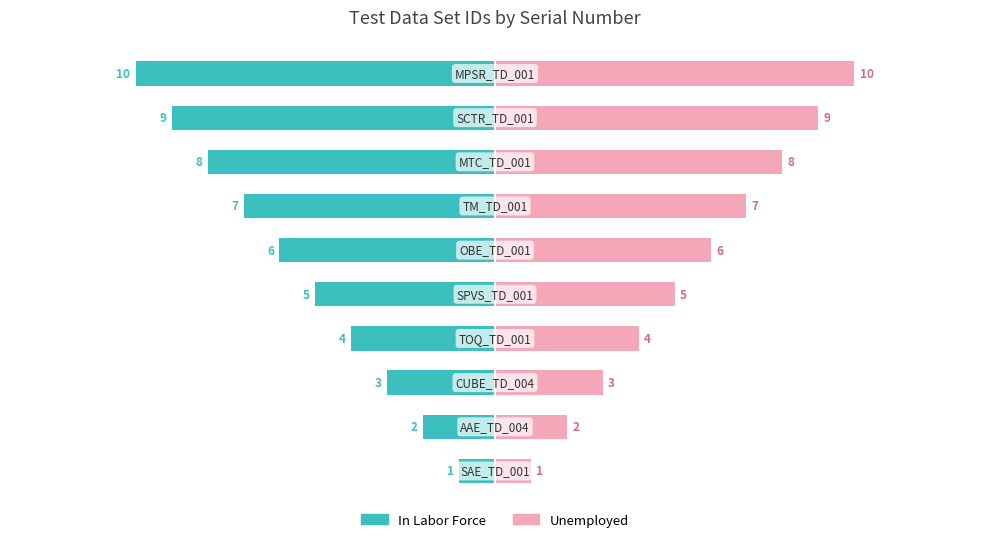

What is the sum of all In Labor Force values?

-55